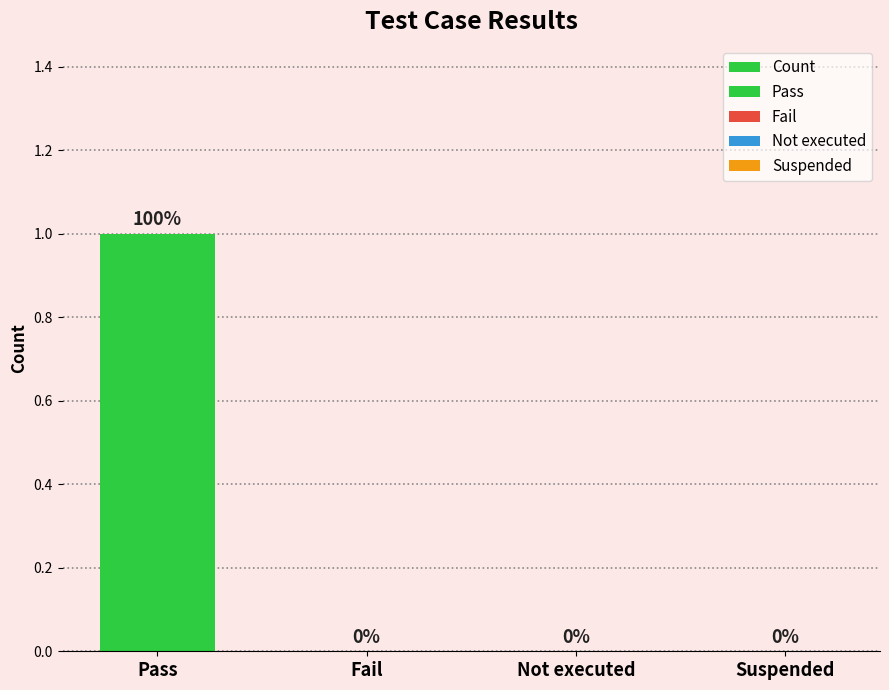

At which category does the chart reach its peak across all series?

Pass